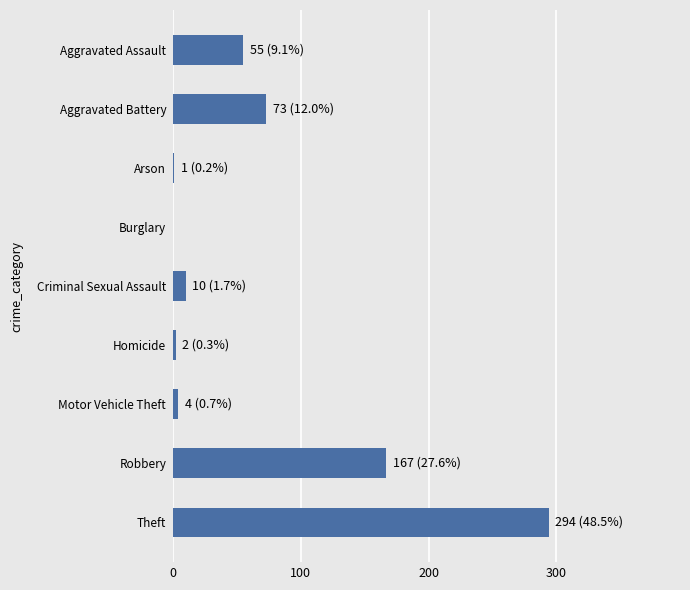

Read the value at Aggravated Assault, to the nearest 10.

60